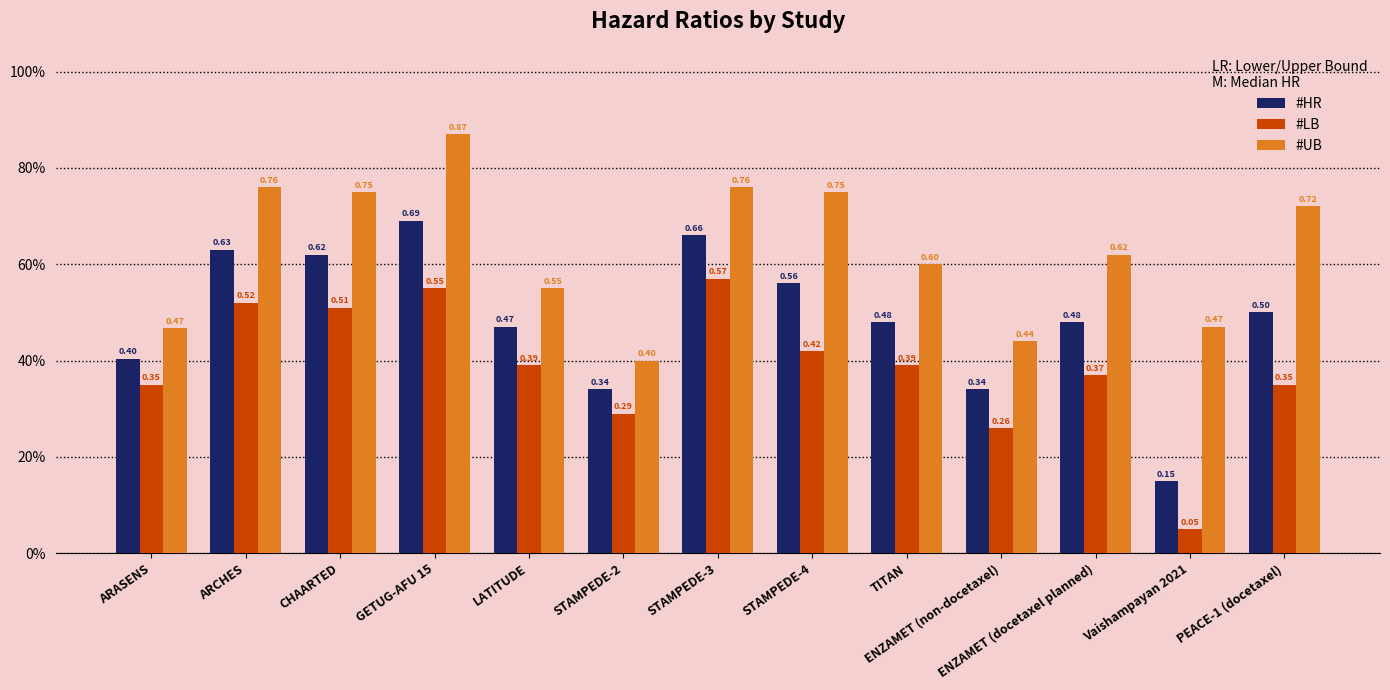

Reading left to right, list all the values displayed in this chart.

#HR: ARASENS=0.4	ARCHES=0.6	CHAARTED=0.6	GETUG-AFU 15=0.7	LATITUDE=0.5	STAMPEDE-2=0.3	STAMPEDE-3=0.7	STAMPEDE-4=0.6	TITAN=0.5	ENZAMET (non-docetaxel)=0.3	ENZAMET (docetaxel planned)=0.5	Vaishampayan 2021=0.1	PEACE-1 (docetaxel)=0.5
#LB: ARASENS=0.3	ARCHES=0.5	CHAARTED=0.5	GETUG-AFU 15=0.6	LATITUDE=0.4	STAMPEDE-2=0.3	STAMPEDE-3=0.6	STAMPEDE-4=0.4	TITAN=0.4	ENZAMET (non-docetaxel)=0.3	ENZAMET (docetaxel planned)=0.4	Vaishampayan 2021=0.1	PEACE-1 (docetaxel)=0.3
#UB: ARASENS=0.5	ARCHES=0.8	CHAARTED=0.8	GETUG-AFU 15=0.9	LATITUDE=0.6	STAMPEDE-2=0.4	STAMPEDE-3=0.8	STAMPEDE-4=0.8	TITAN=0.6	ENZAMET (non-docetaxel)=0.4	ENZAMET (docetaxel planned)=0.6	Vaishampayan 2021=0.5	PEACE-1 (docetaxel)=0.7